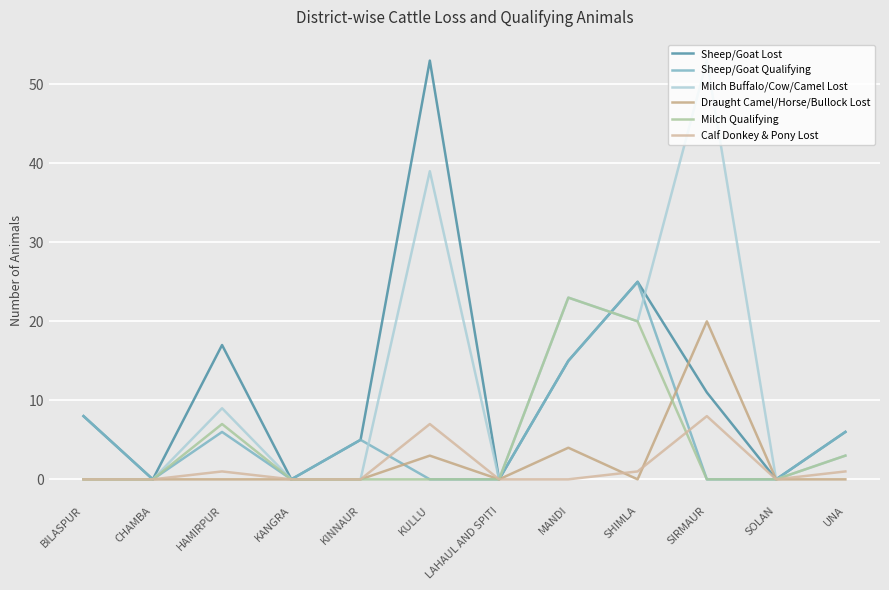

Does the chart display data point markers on the line(s)?

No